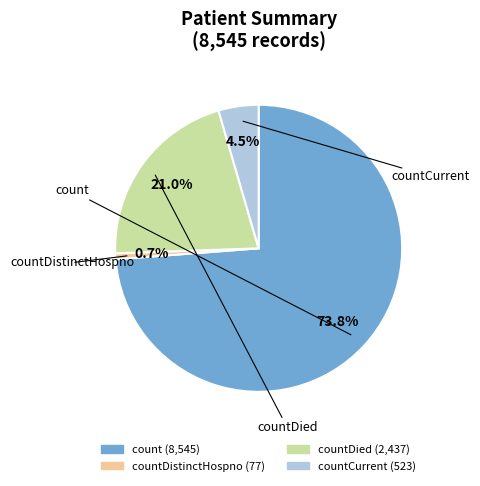

Is there a majority slice in this chart?

Yes